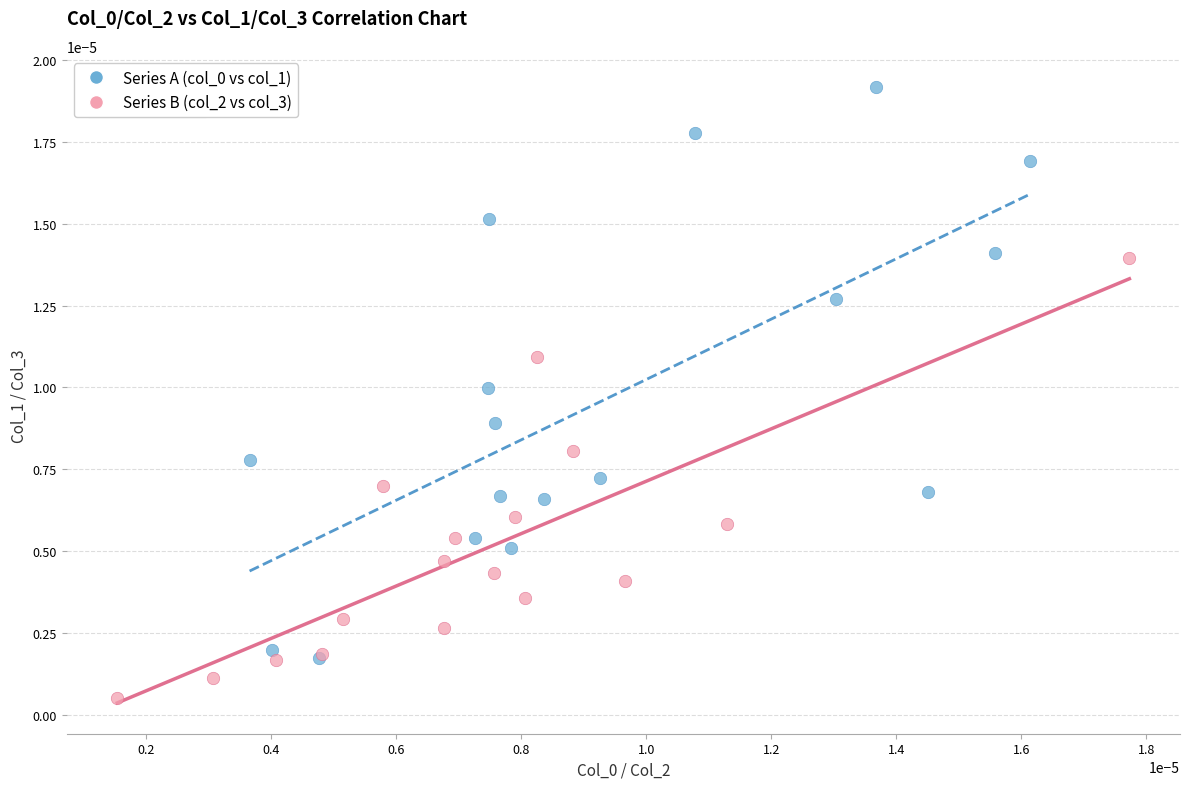

Which series contains the lowest Y value?

Series B (col_2 vs col_3)